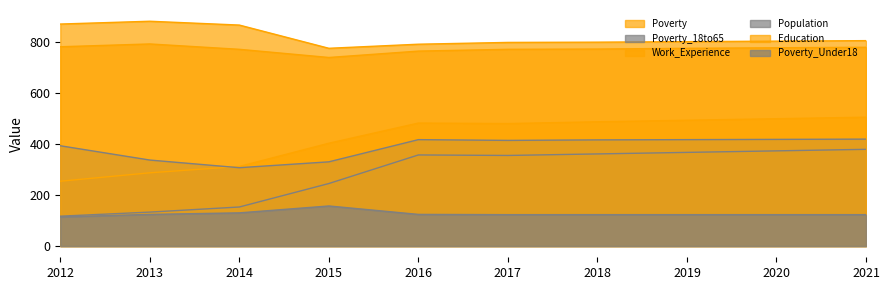

Reading left to right, extract all data points from this chart.

Poverty: 254	287	312	403	482	480	487	493	499	505
Poverty_18to65: 117	133	153	245	357	355	361	367	373	379
Work_Experience: 870	881	866	775	791	798	799	801	803	805
Population: 393	337	307	330	417	414	416	417	418	419
Education: 781	792	771	739	764	771	772	775	777	779
Poverty_Under18: 114	124	130	157	124	123	123	123	123	123